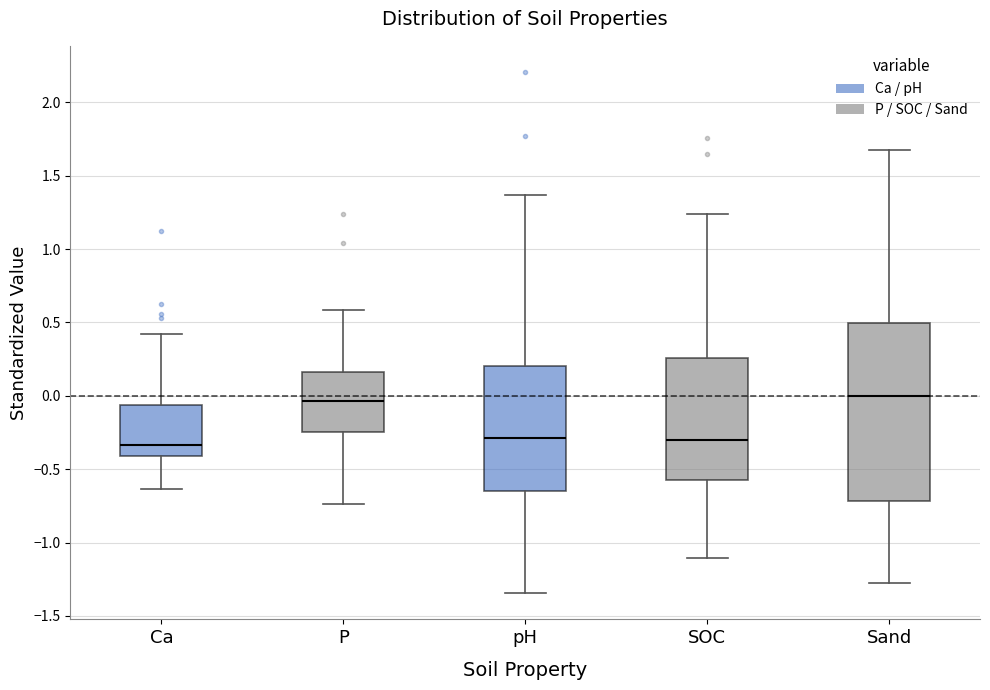

Reading left to right, transcribe this box plot: for each box, give where its median line is, the range the box spans, and where its two whiskers end, as read against the y-axis. The values are not printed on the chart, so give them approximately, as read against the axis.

Ca: median -0.35, box -0.40 to -0.05, whiskers -0.65 to 0.40
P: median -0.05, box -0.25 to 0.15, whiskers -0.75 to 0.60
pH: median -0.30, box -0.65 to 0.20, whiskers -1.35 to 1.35
SOC: median -0.30, box -0.60 to 0.25, whiskers -1.10 to 1.25
Sand: median 0.00, box -0.70 to 0.50, whiskers -1.25 to 1.70